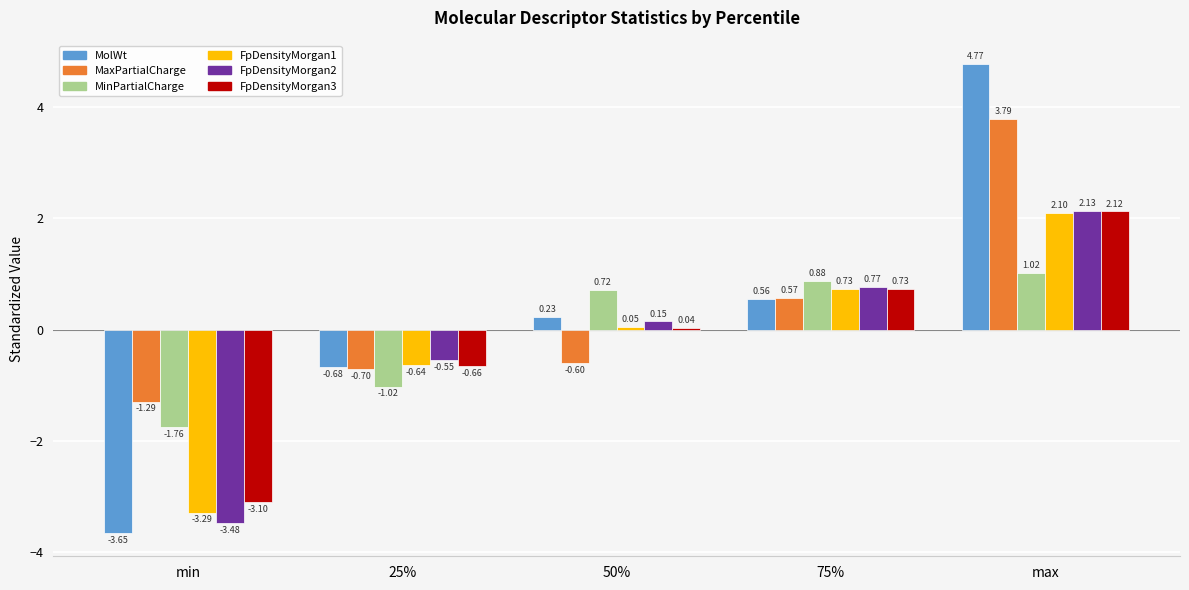

Which series has the largest range (max minus min)?

MolWt